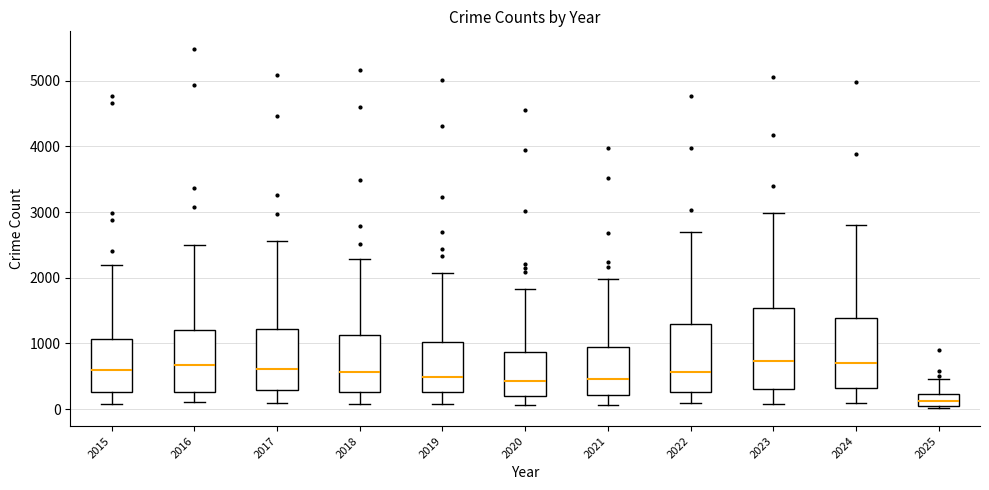

Reading left to right, transcribe this box plot: for each box, give where its median line is, the range the box spans, and where its two whiskers end, as read against the y-axis. The values are not printed on the chart, so give them approximately, as read against the axis.

2015: median 600, box 300 to 1100, whiskers 100 to 2200
2016: median 700, box 300 to 1200, whiskers 100 to 2500
2017: median 600, box 300 to 1200, whiskers 100 to 2600
2018: median 600, box 300 to 1100, whiskers 100 to 2300
2019: median 500, box 300 to 1000, whiskers 100 to 2100
2020: median 400, box 200 to 900, whiskers 100 to 1800
2021: median 500, box 200 to 900, whiskers 100 to 2000
2022: median 600, box 300 to 1300, whiskers 100 to 2700
2023: median 700, box 300 to 1500, whiskers 100 to 3000
2024: median 700, box 300 to 1400, whiskers 100 to 2800
2025: median 100 (inside the box), box 100 to 200, whiskers 0 to 500